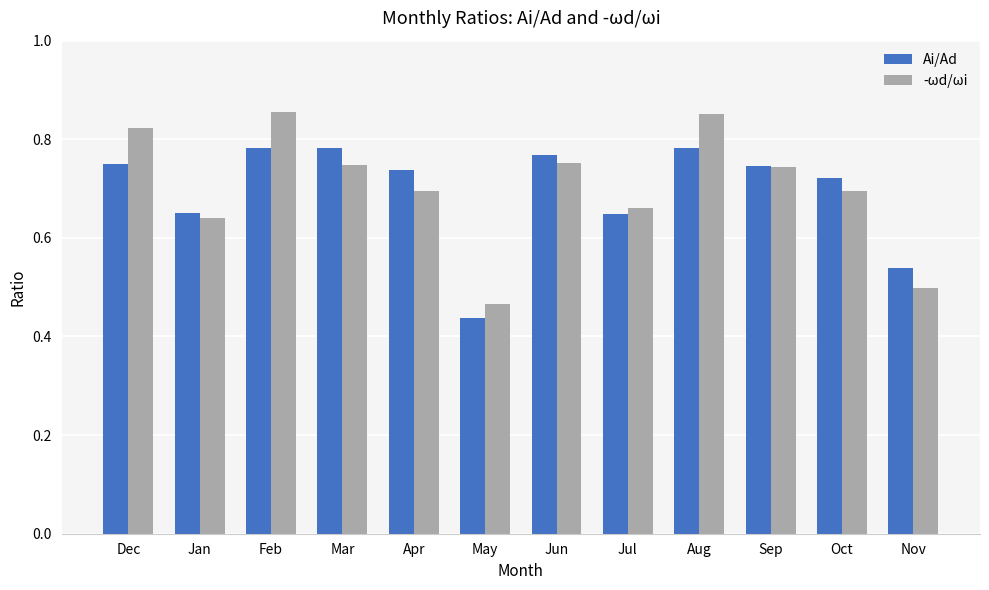

Is it true that -ωd/ωi equals 0.5 at Feb?

False